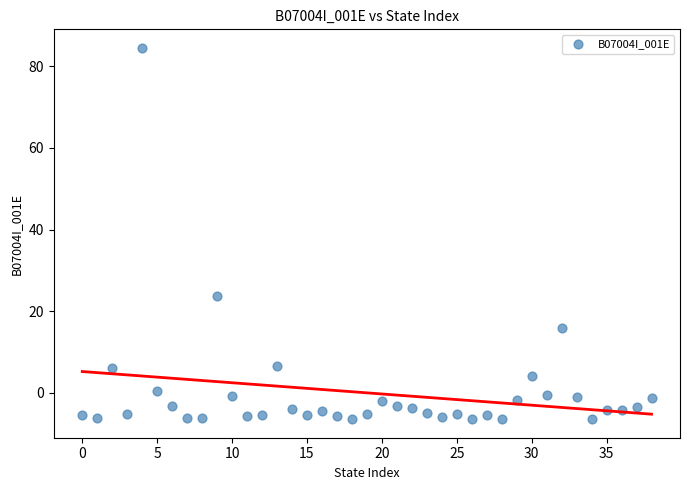

What is the range of Y values (max minus min)?

90.9